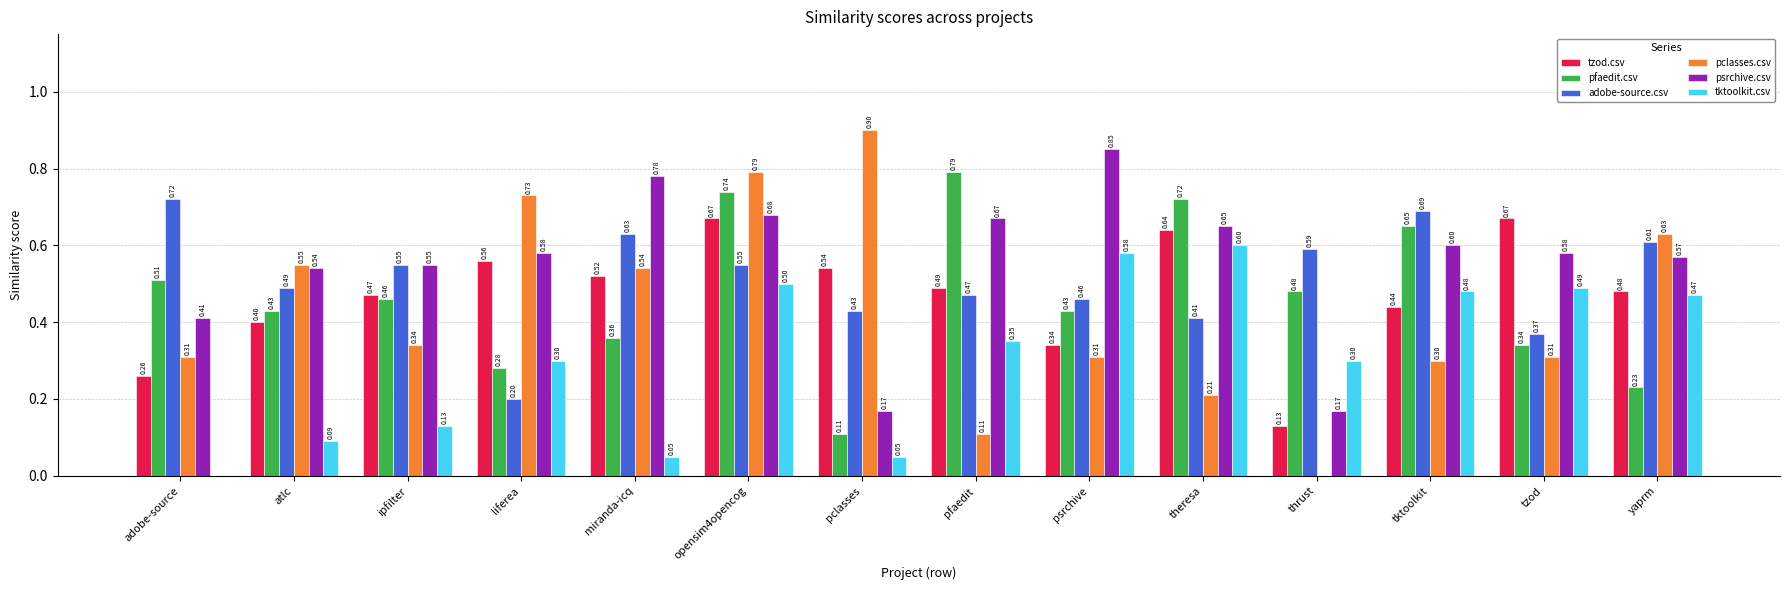

How many data points in pclasses.csv are above 0?

13